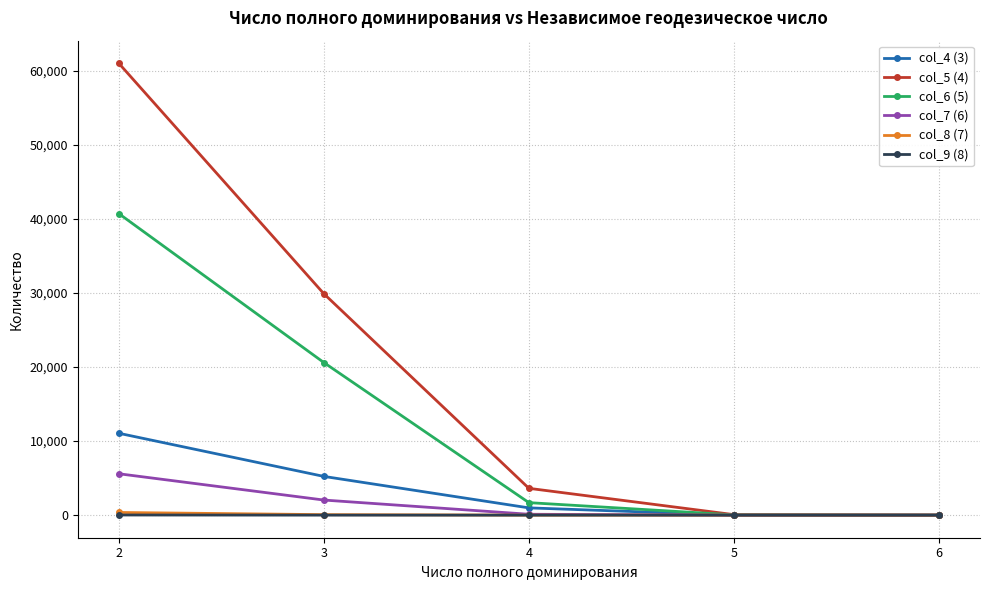

What is the maximum value shown in the chart?

61034